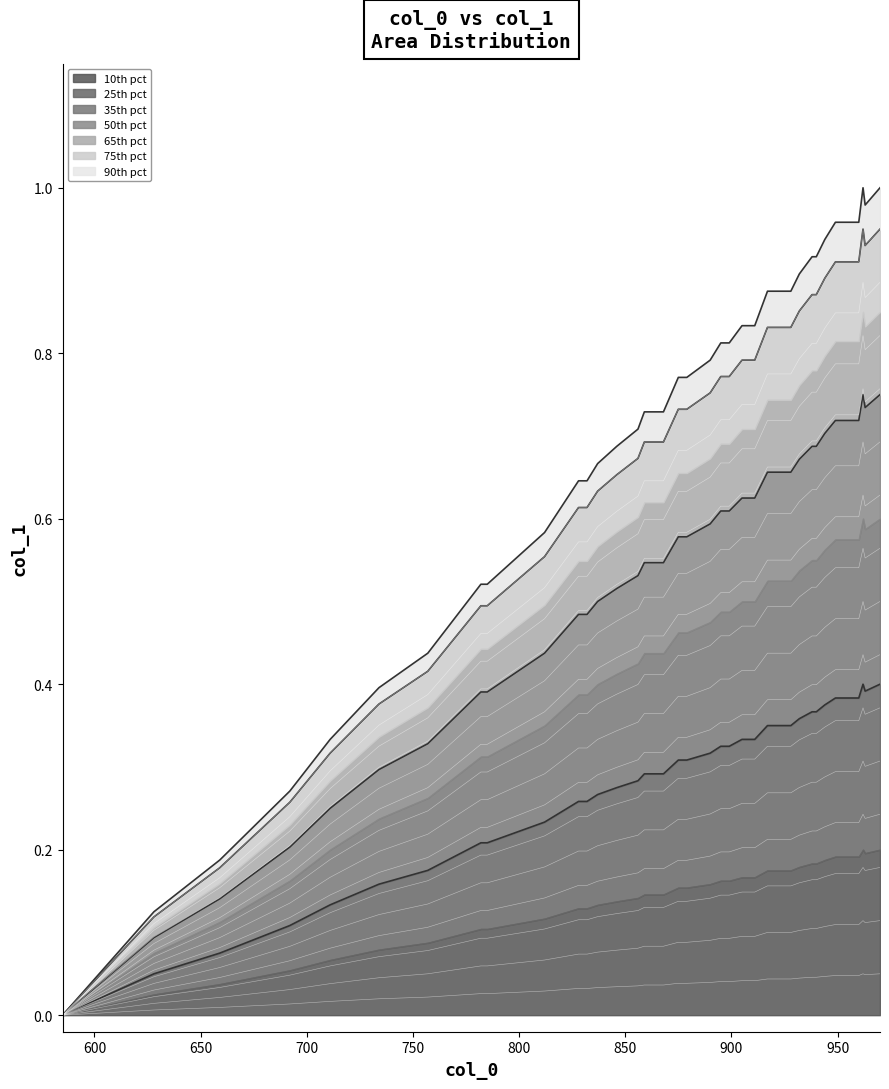

At which category does the data reach its first local valley?

962